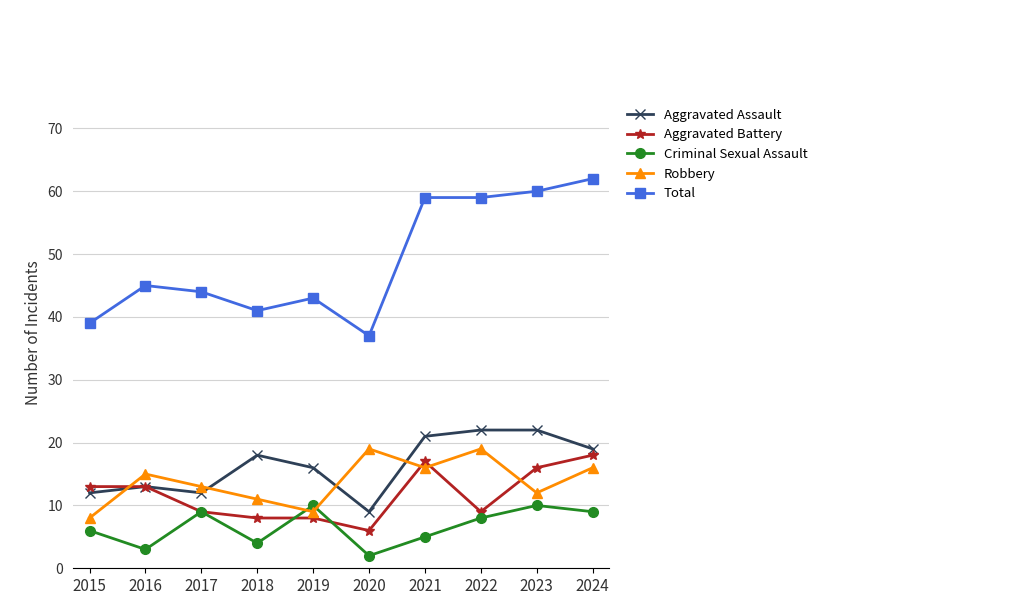

How many data points in Total are less than 45?

5